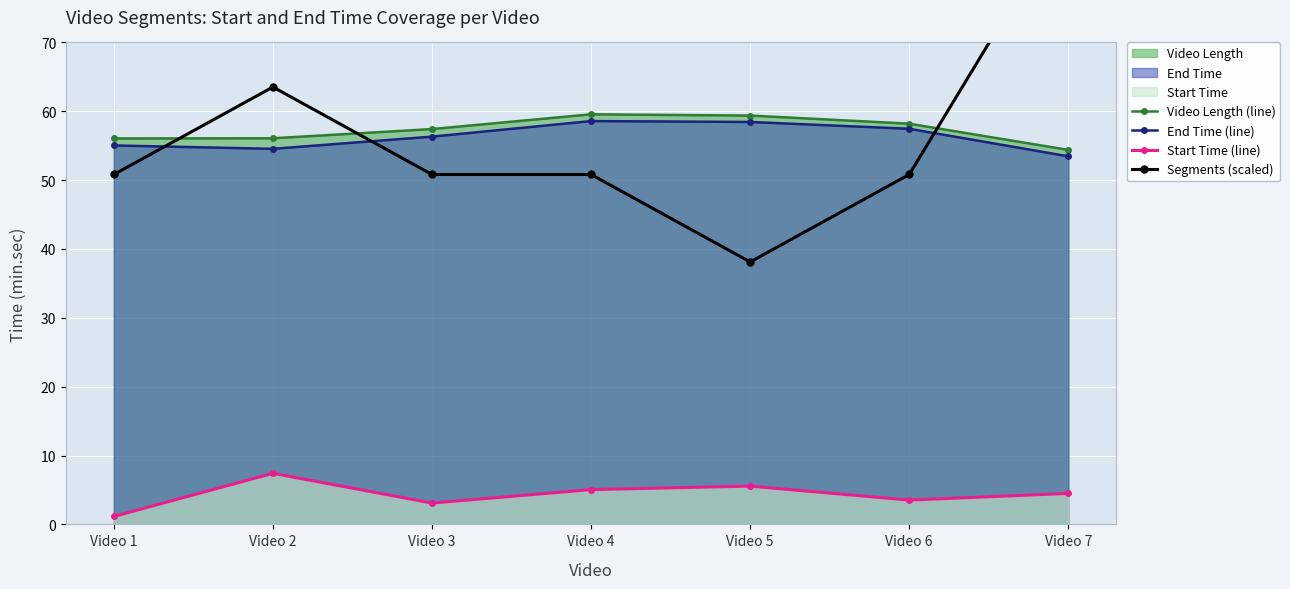

The value of Segments (scaled) at Video 5 is 38.1. True or false?

True